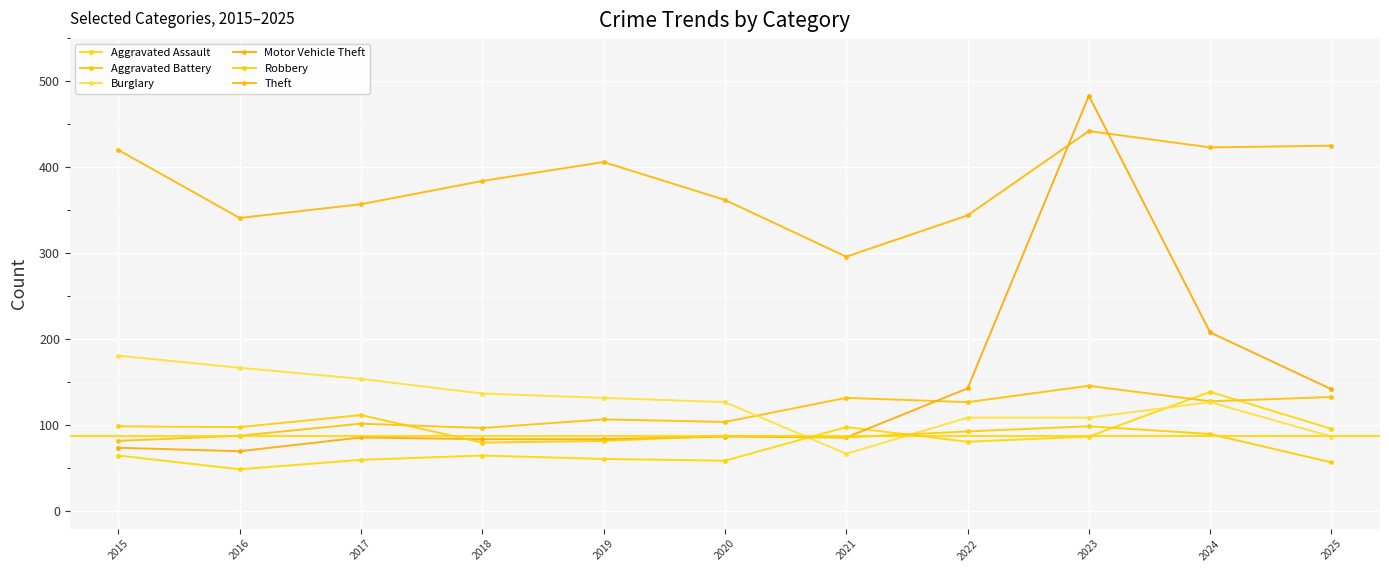

Reading left to right, transcribe all the data shown in this chart.

Aggravated Assault: 2015=65	2016=49	2017=60	2018=65	2019=61	2020=59	2021=98	2022=81	2023=87	2024=139	2025=96
Aggravated Battery: 2015=82	2016=88	2017=102	2018=97	2019=107	2020=104	2021=132	2022=127	2023=146	2024=128	2025=133
Burglary: 2015=181	2016=167	2017=154	2018=137	2019=132	2020=127	2021=67	2022=109	2023=109	2024=127	2025=87
Motor Vehicle Theft: 2015=74	2016=70	2017=86	2018=84	2019=84	2020=87	2021=86	2022=143	2023=483	2024=208	2025=142
Robbery: 2015=99	2016=98	2017=112	2018=80	2019=82	2020=88	2021=86	2022=93	2023=99	2024=90	2025=57
Theft: 2015=420	2016=341	2017=357	2018=384	2019=406	2020=362	2021=296	2022=344	2023=442	2024=423	2025=425